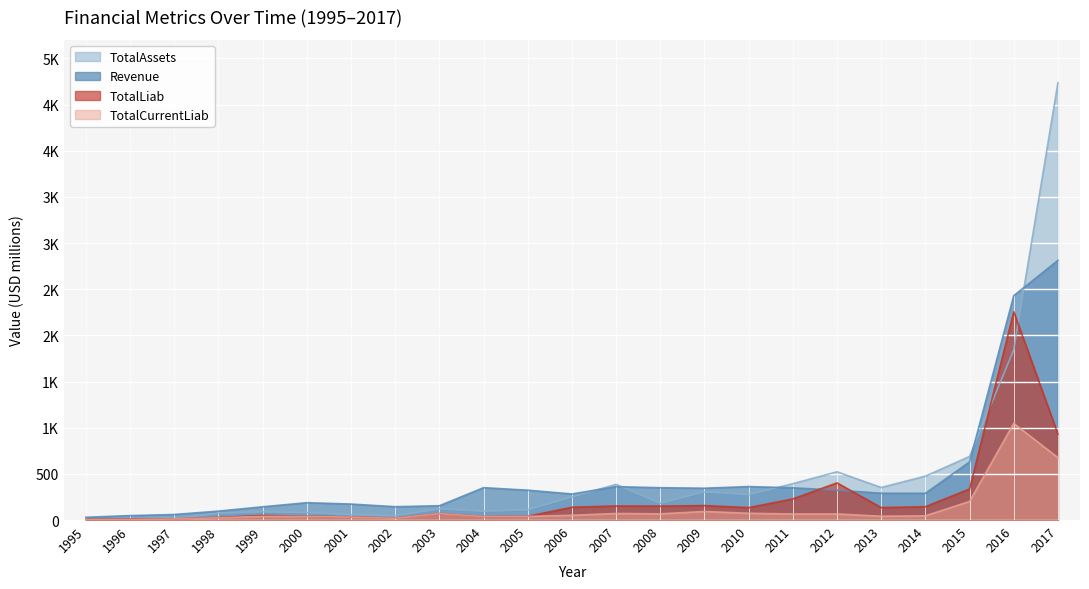

True or false: Revenue has more than 1 interior local peaks.

True